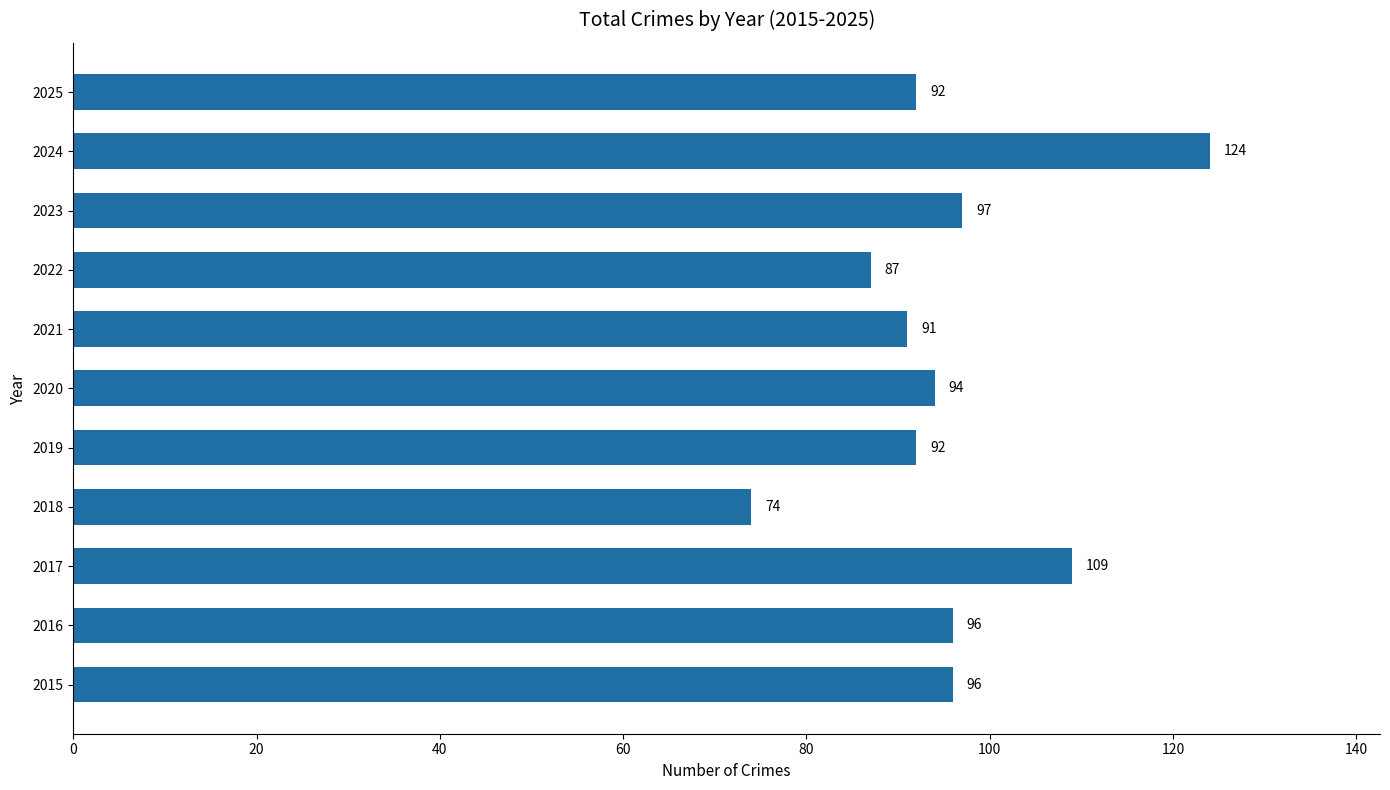

Is it true that the value at 2025 is 54?

False